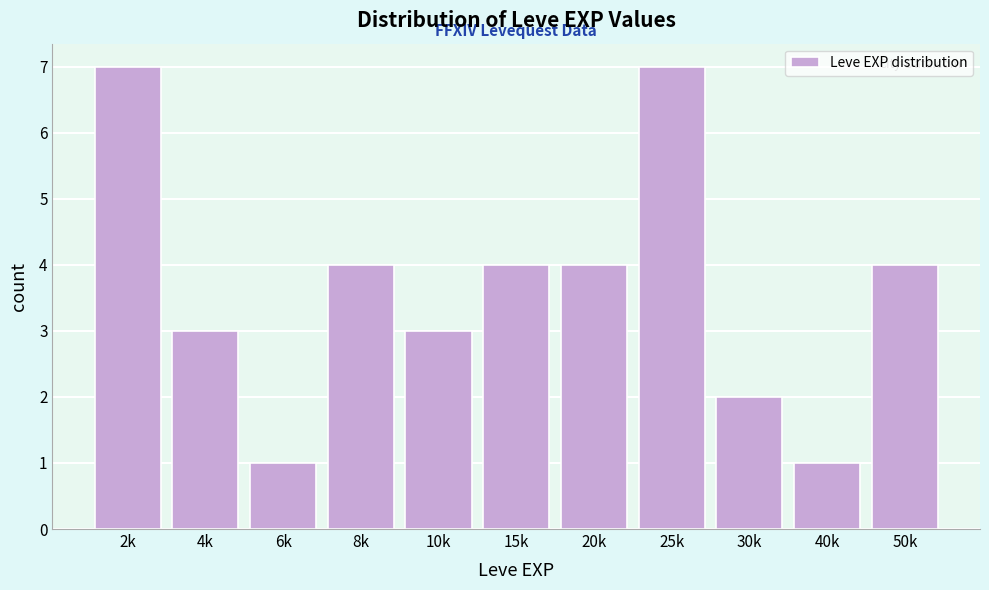

Reading left to right, list all the values displayed in this chart.

7	3	1	4	3	4	4	7	2	1	4